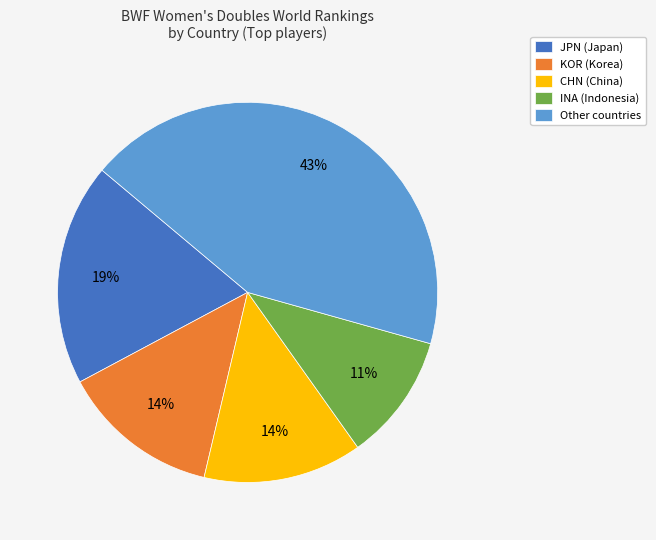

Do JPN (Japan) and INA (Indonesia) together represent more than half of the pie?

No